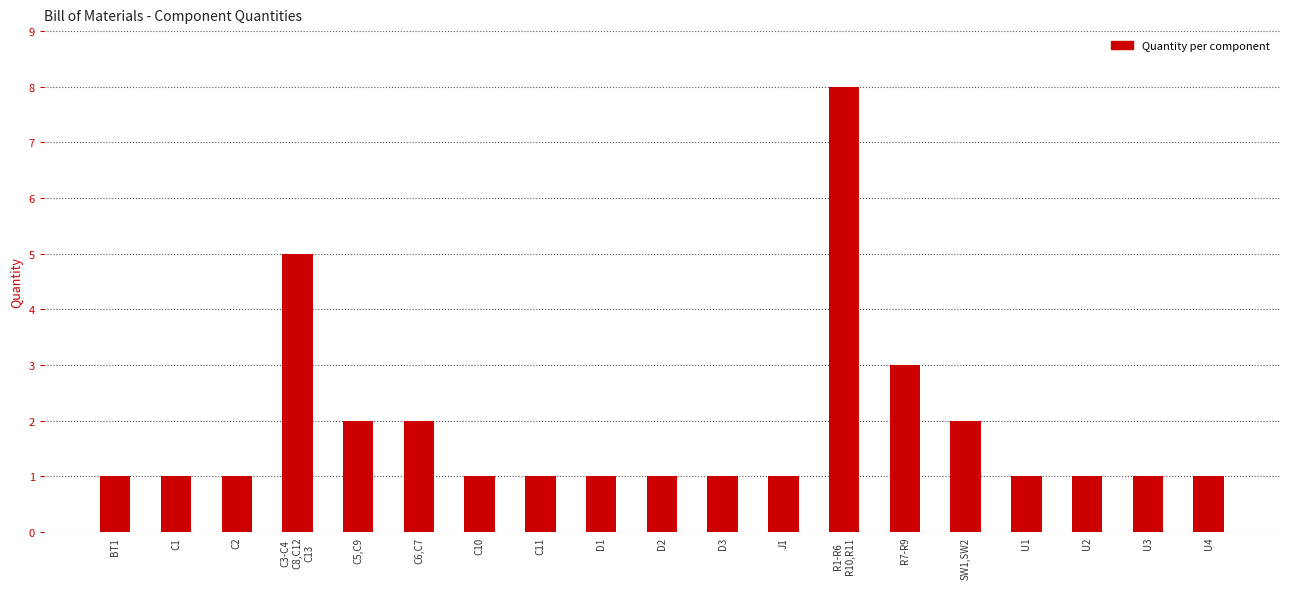

How many values are between 1 and 2?

16